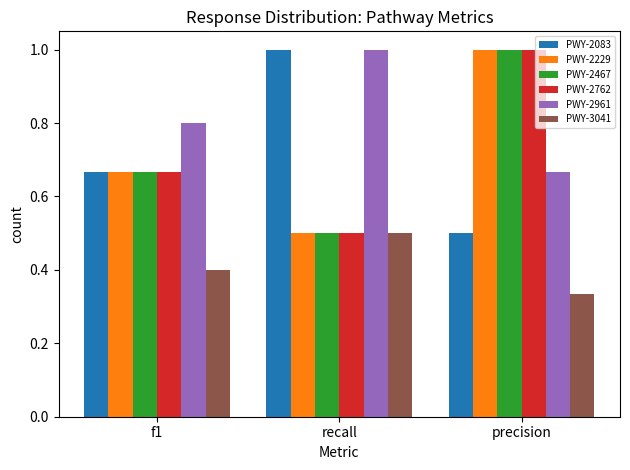

What is the difference between the second highest and minimum values in the PWY-3041 series?

0.1